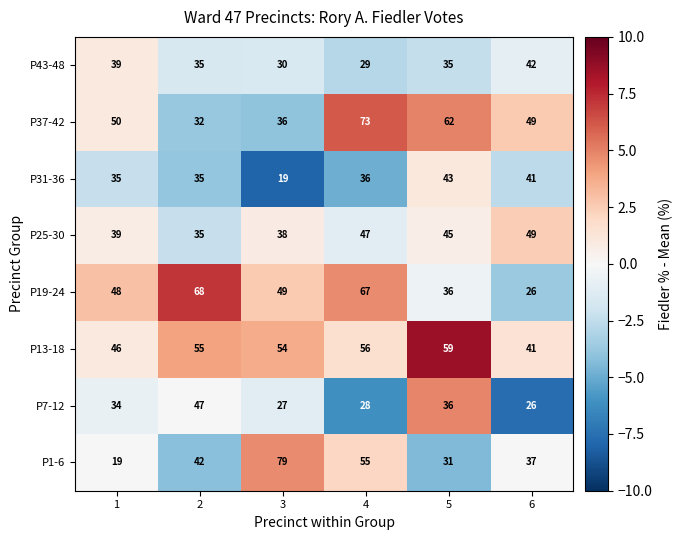

Which series has the largest range (max minus min)?

P1-6